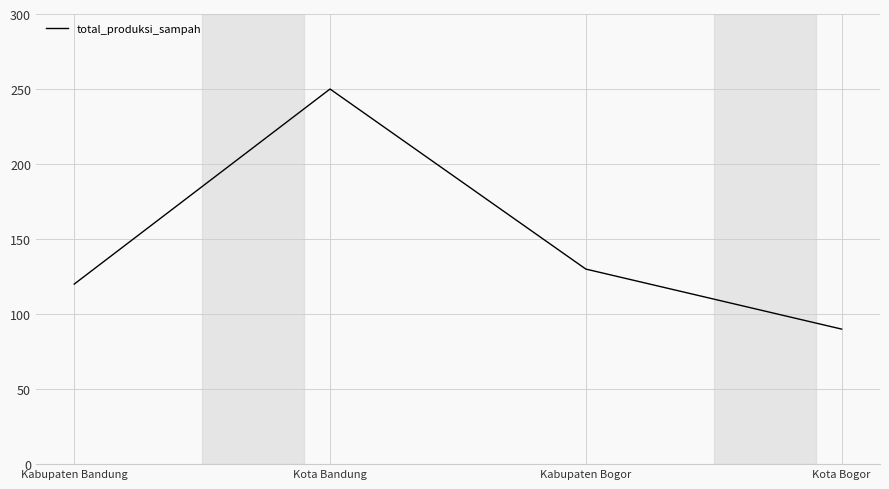

List the labels in order of value, largest first.

Kota Bandung, Kabupaten Bogor, Kabupaten Bandung, Kota Bogor